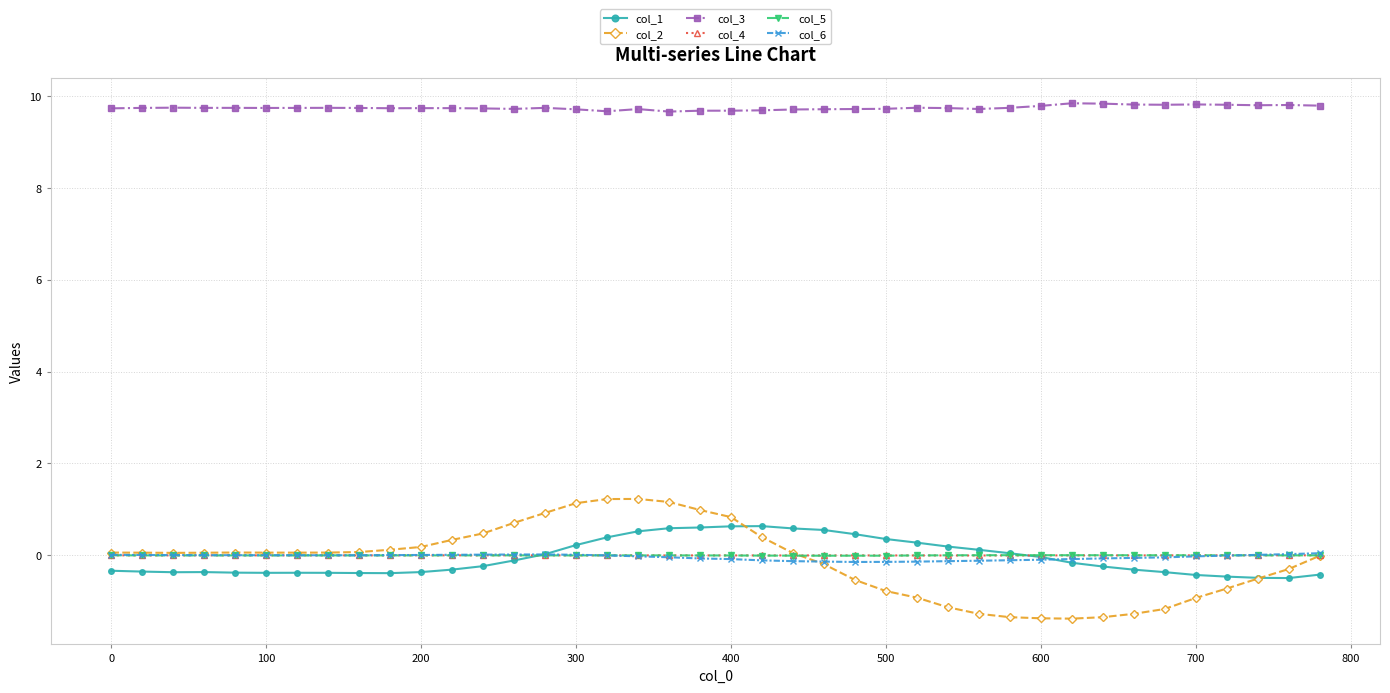

True or false: col_3 and col_1 cross at least once.

False